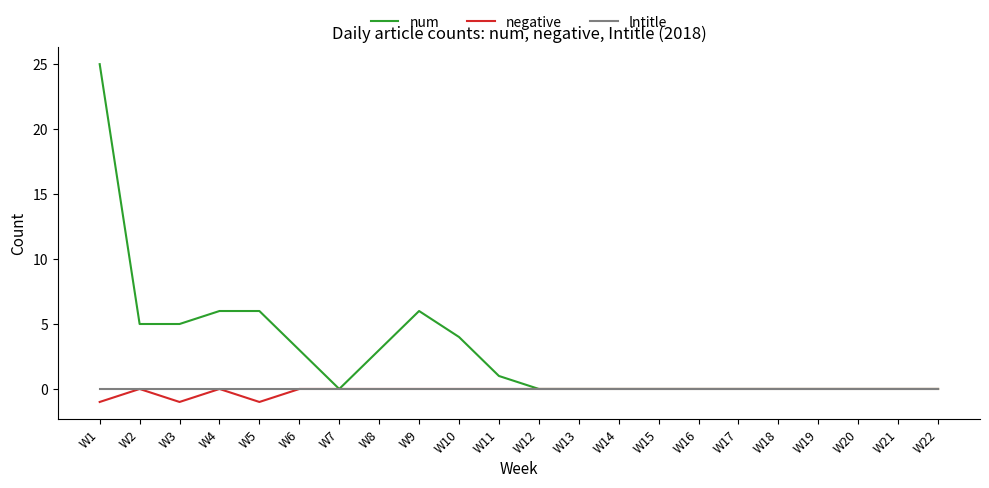

At which category is the sum across all series the highest?

W1